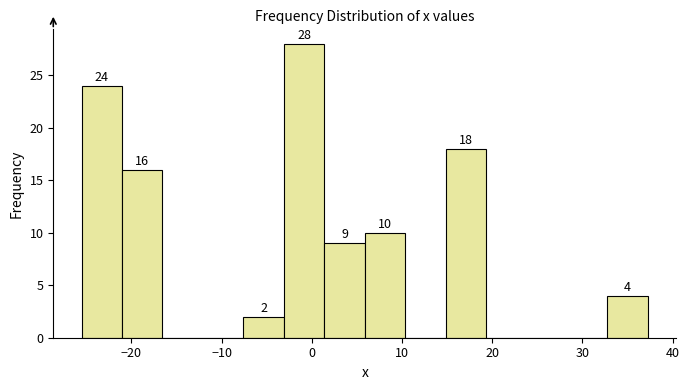

Over which range of the x-axis is the bar tallest?

-3 to 1